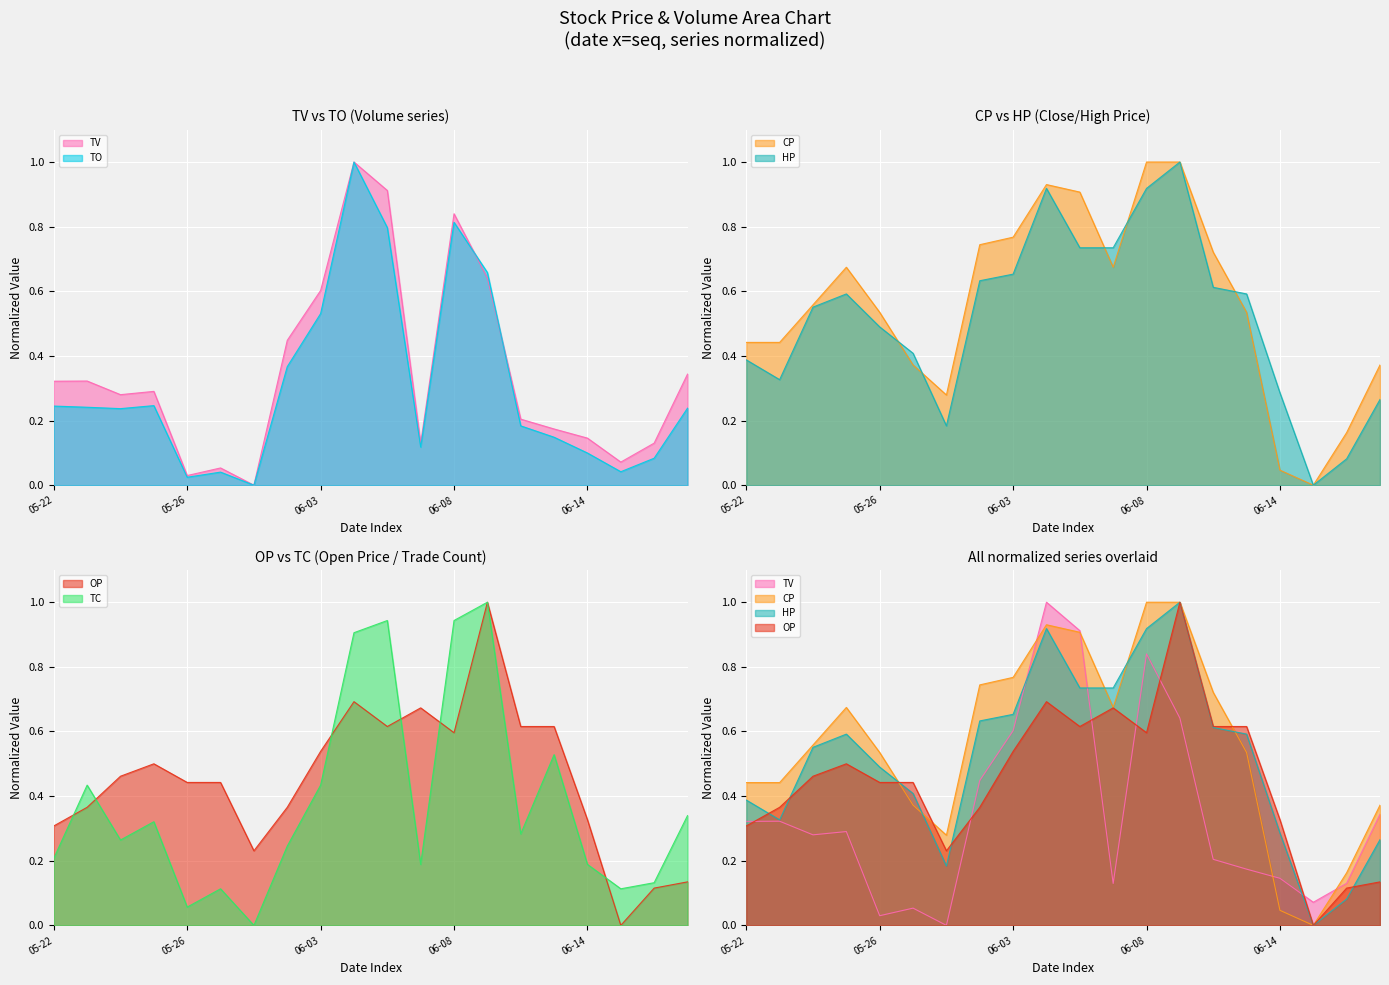

What is the sum of all HP values?

10.4